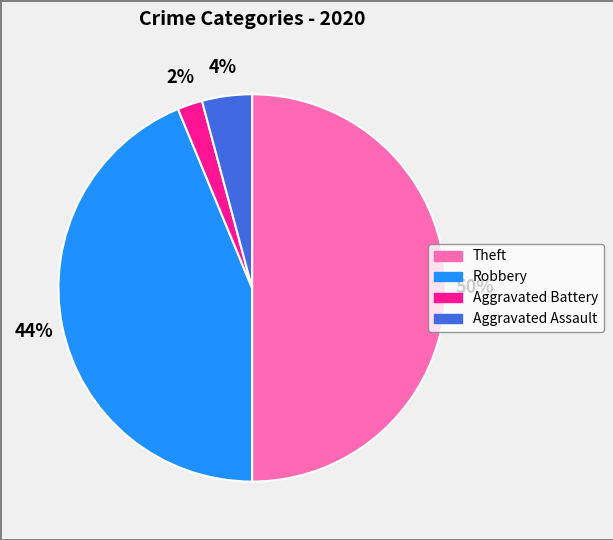

Does Aggravated Assault represent more than half of the total?

No